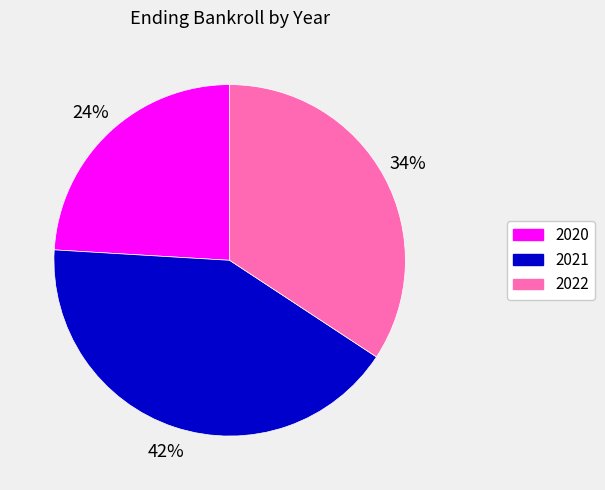

Between 2022 and 2020, which is larger?

2022